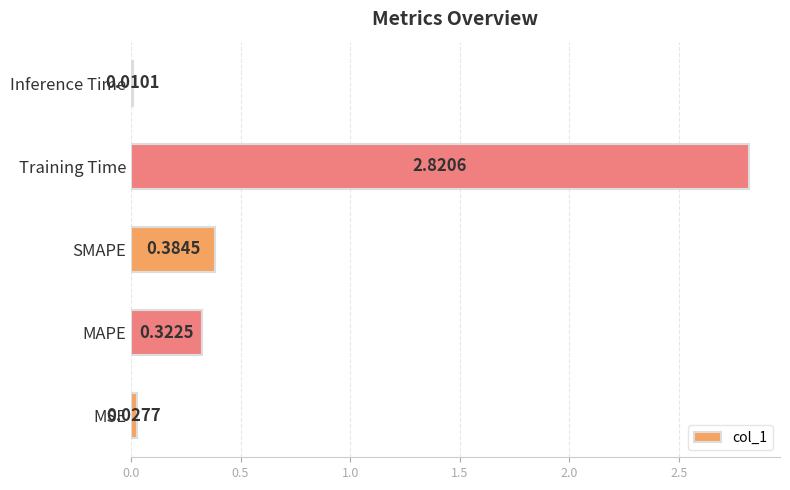

Which category has the lowest value across all series?

Inference Time